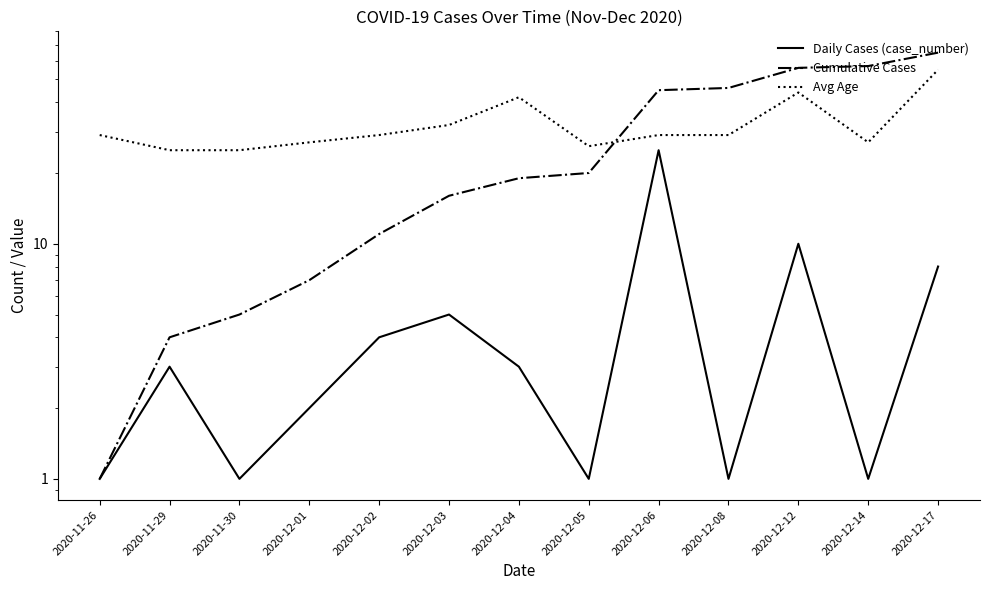

At how many categories does at least one series exceed 61?

1